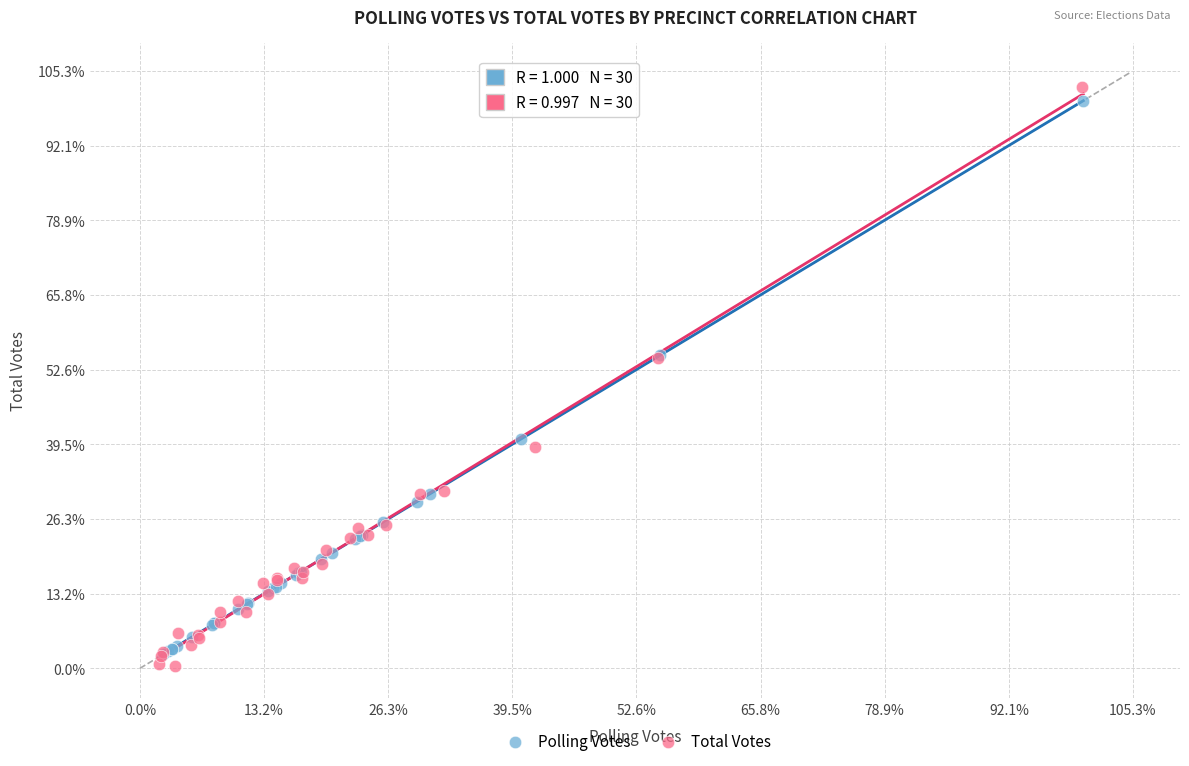

Which series contains the lowest Y value?

Total Votes